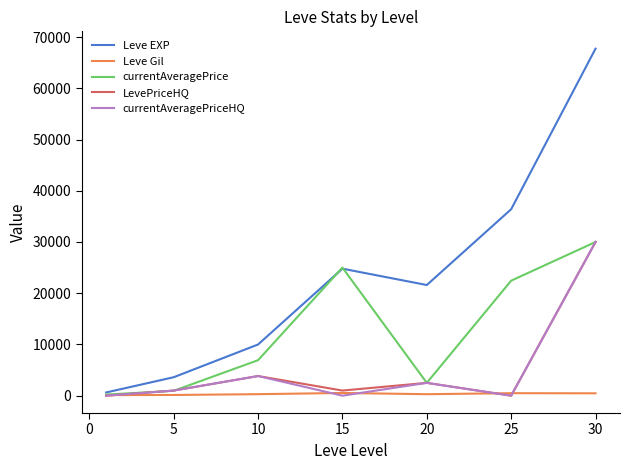

Does the chart display data point markers on the line(s)?

No